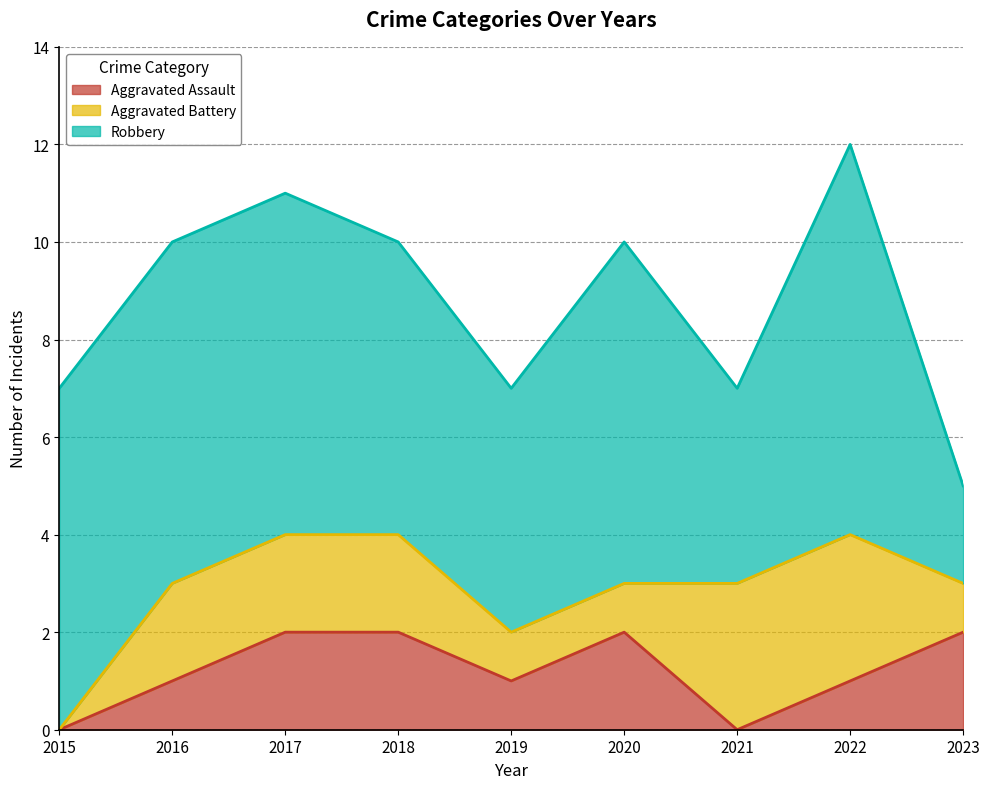

What is the highest value of the Aggravated Battery series?

3